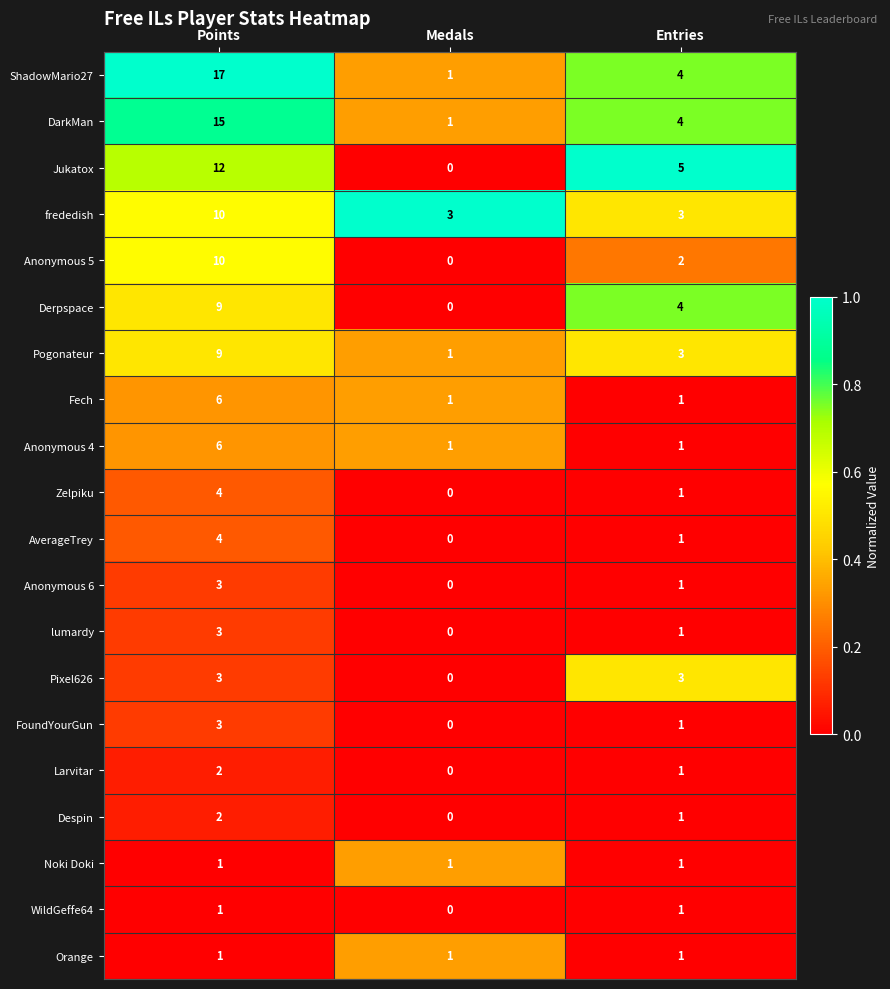

What is the difference between the maximum and minimum values in the DarkMan series?

14